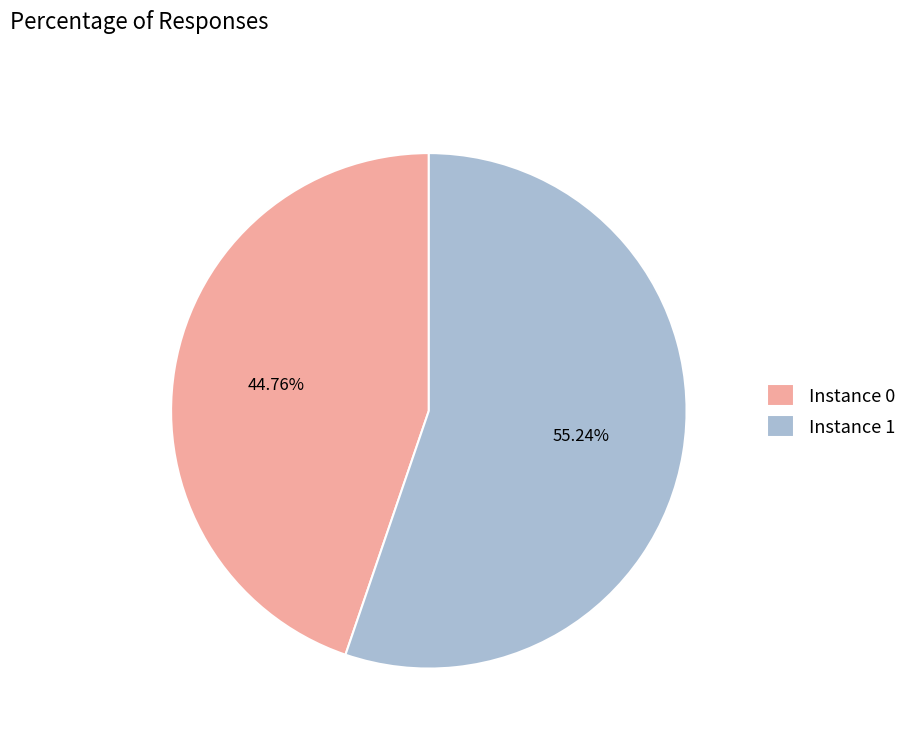

Rank the categories by value from highest to lowest.

Instance 1, Instance 0